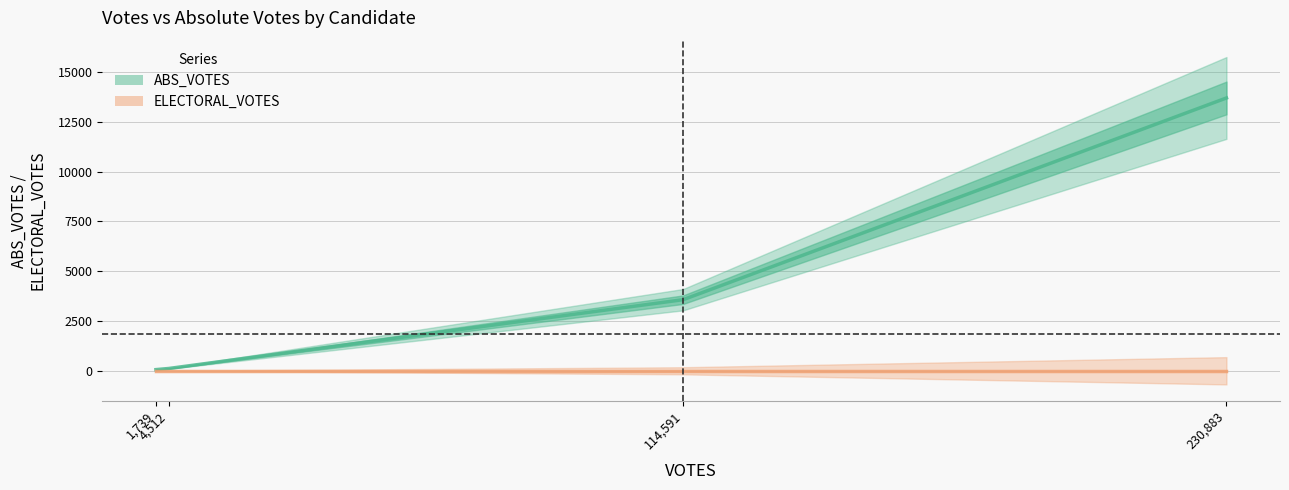

List the labels in order of value, smallest first.

1739, 4512, 114591, 230883